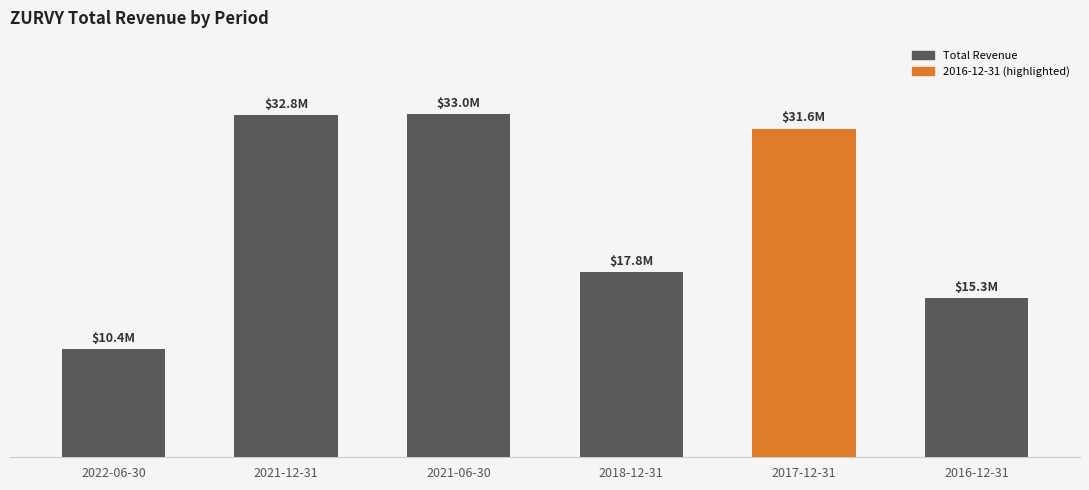

The value at 2021-06-30 is 32952000. True or false?

True